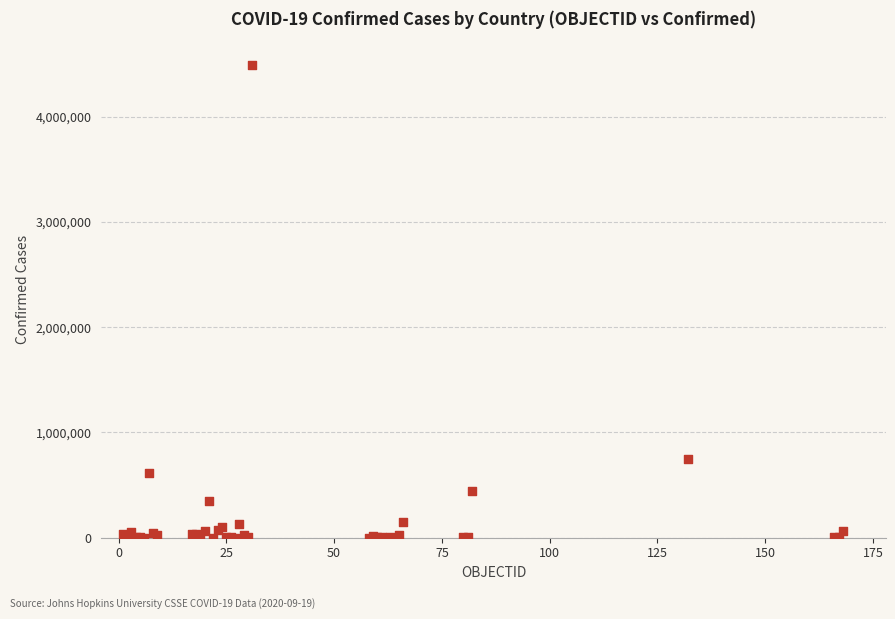

What Y value in the scatter plot is closest to 2247639?

750471